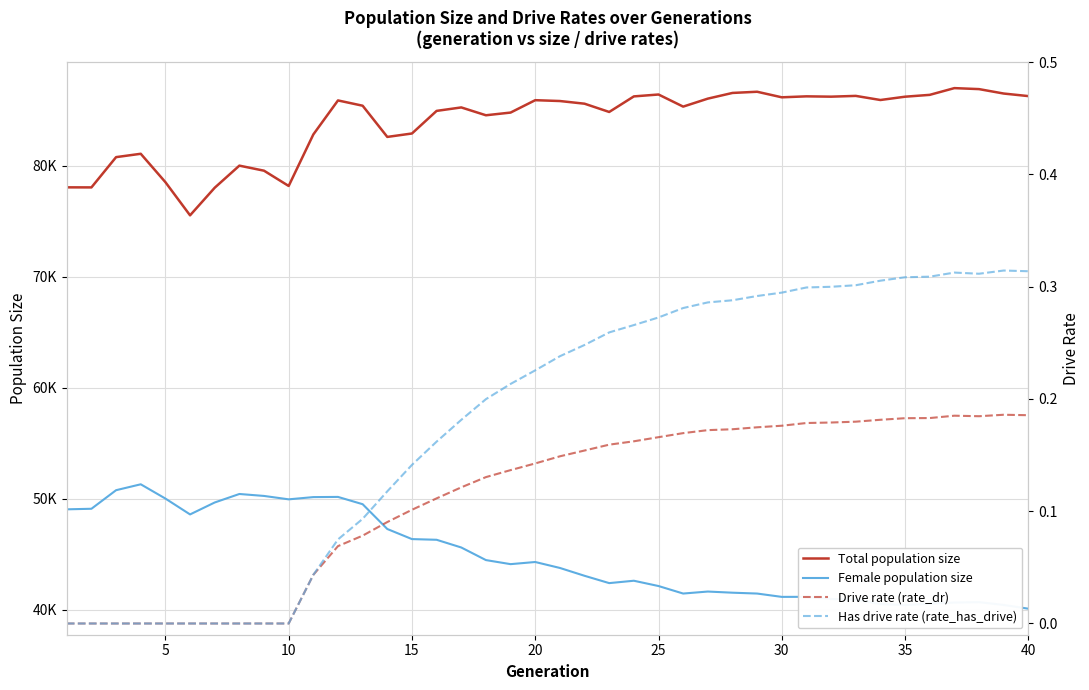

What is the average value of the Has drive rate (rate_has_drive) series?

0.2